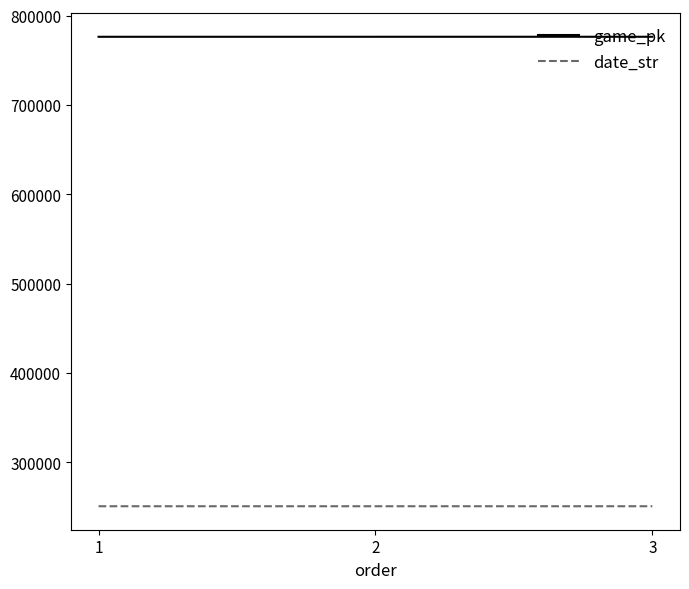

What is the spread (max minus min) of values at 2?

525573